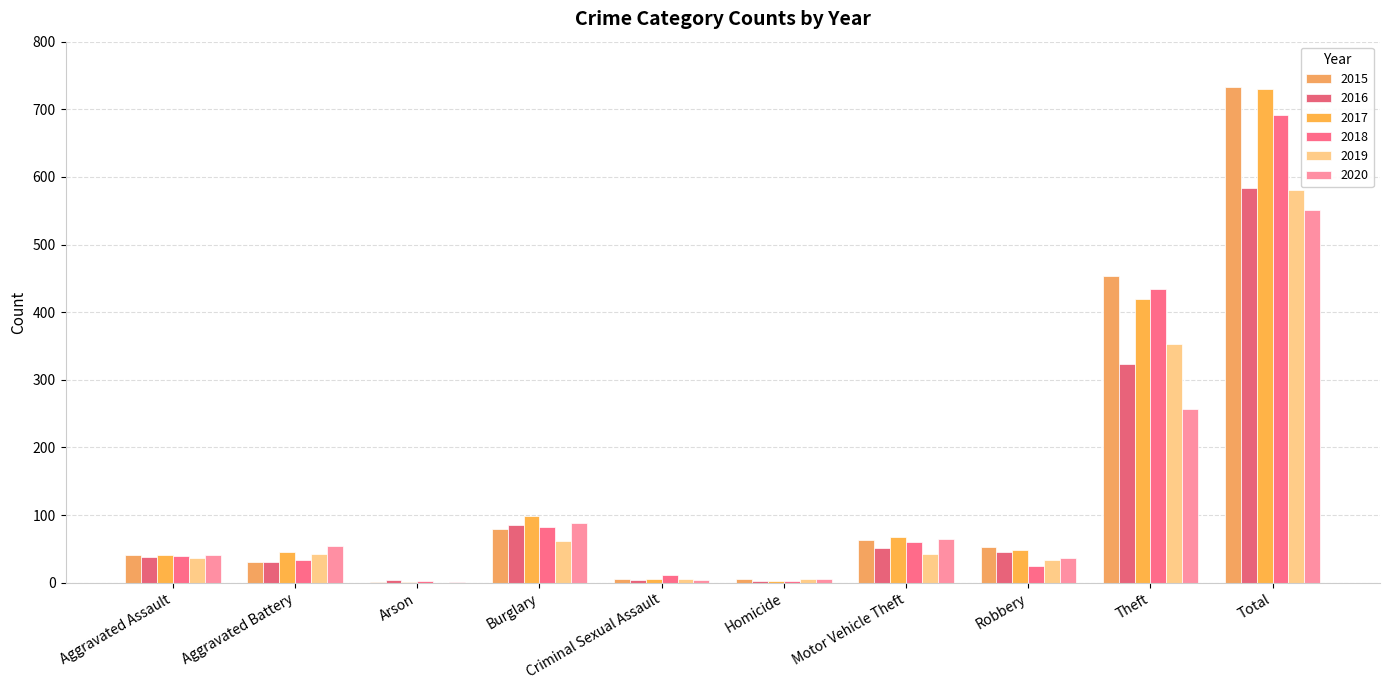

At Homicide, list the series in order from smallest to largest.

2016, 2017, 2018, 2019, 2015, 2020